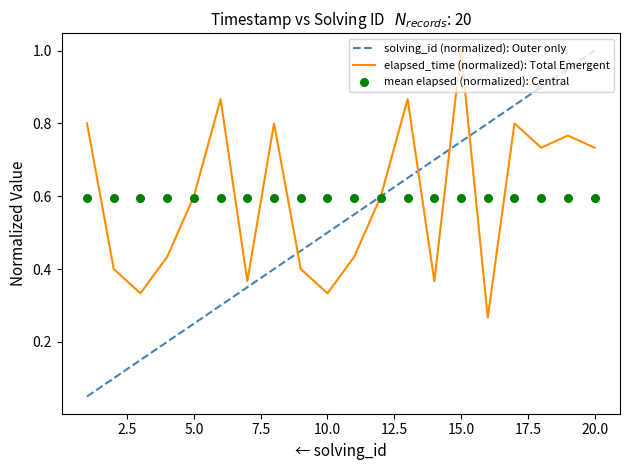

True or false: solving_id (normalized): Outer only has a value of 1.0 at 15.0.

False